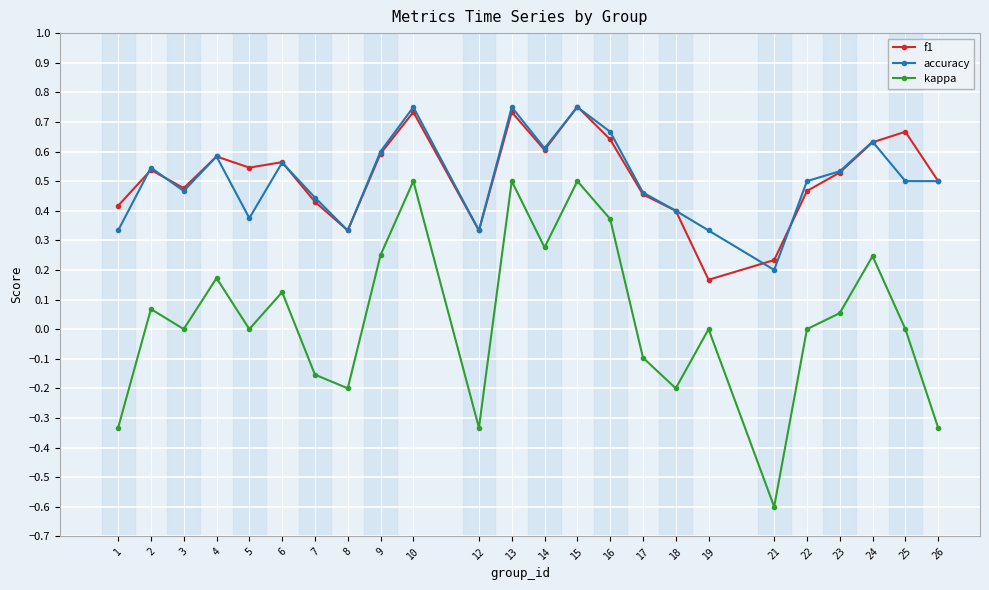

The value of accuracy at 25 is 0.5. True or false?

True